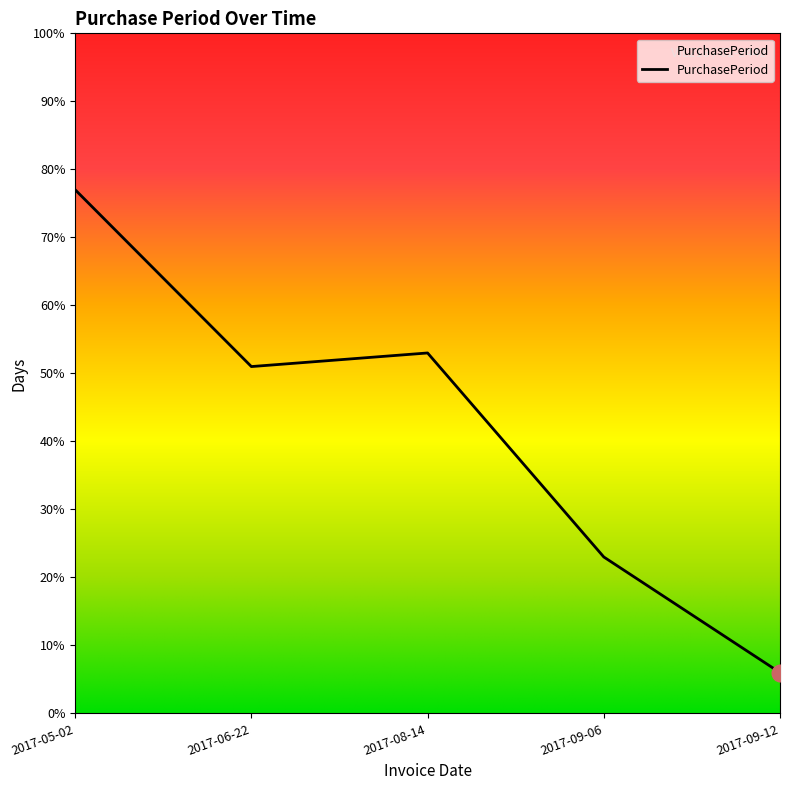

Reading left to right, list all the values displayed in this chart.

2017-05-02=77	2017-06-22=51	2017-08-14=53	2017-09-06=23	2017-09-12=6